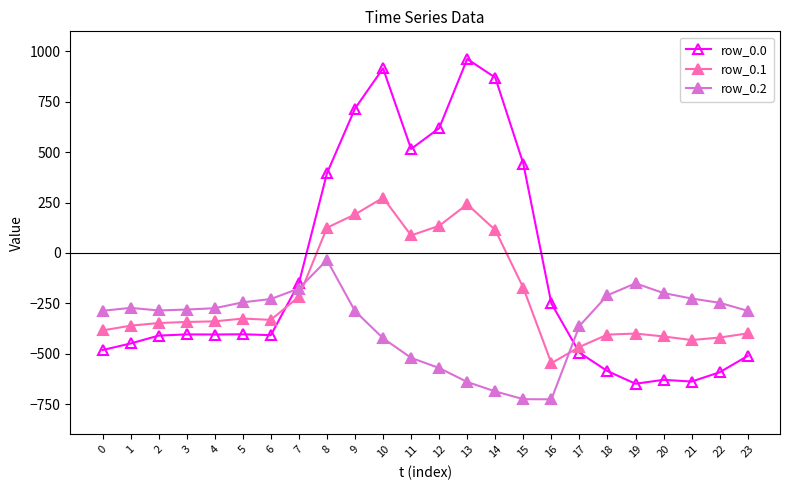

What is the minimum value for row_0.0?

-649.2